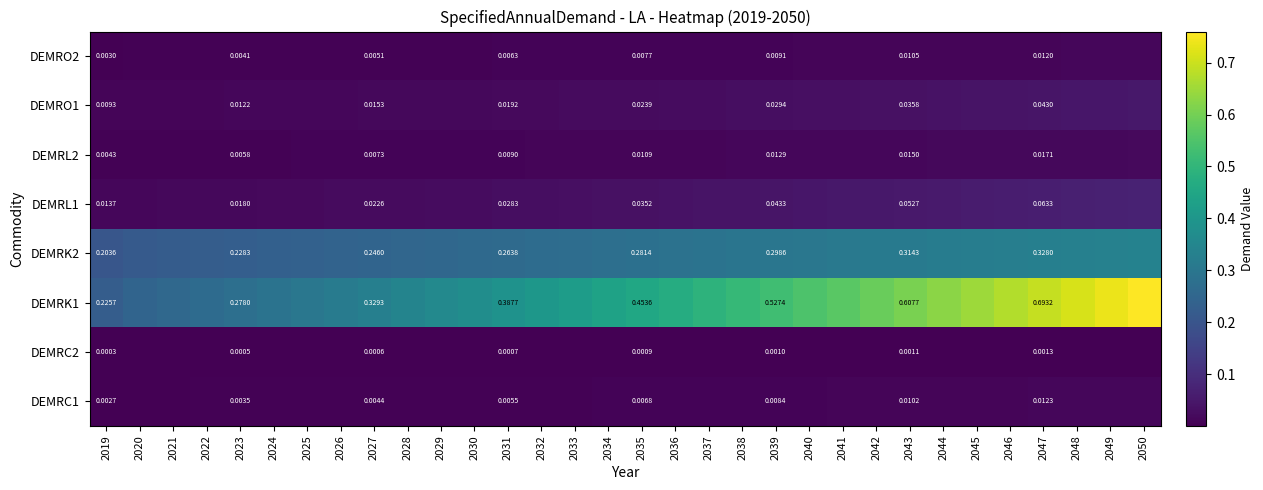

Is the value of DEMRK1 at 2039 greater than the value of DEMRL1 at 2023?

Yes